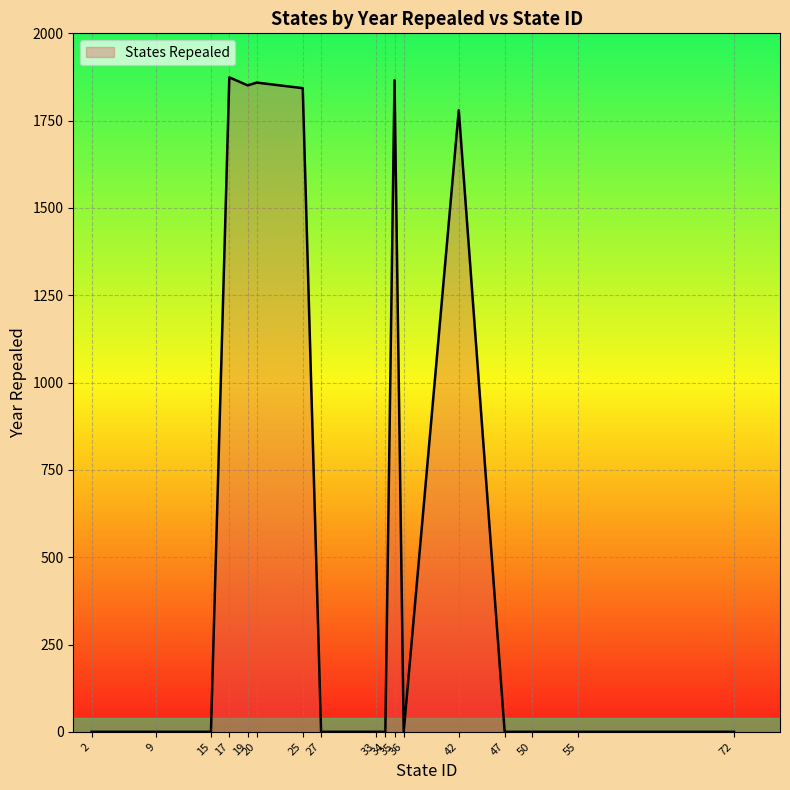

What is the greatest value displayed?

1874